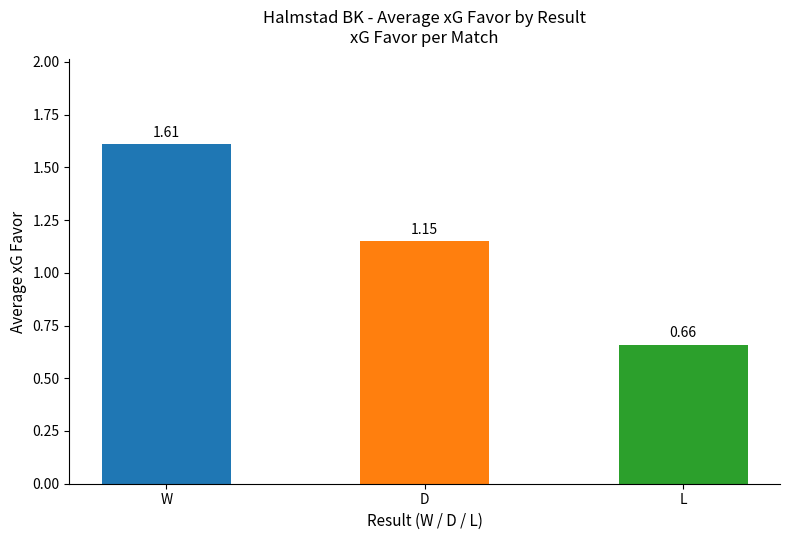

How many data points are less than 1?

1